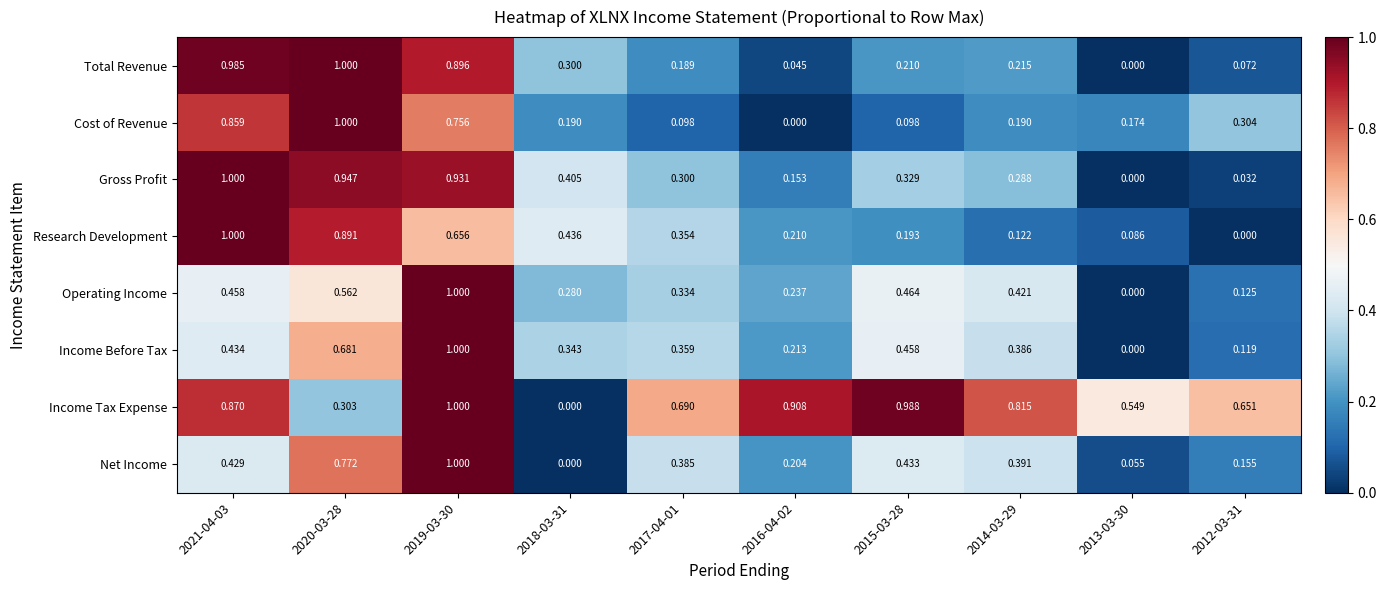

Between 2019-03-30 and 2012-03-31, which series saw the biggest shift?

Gross Profit